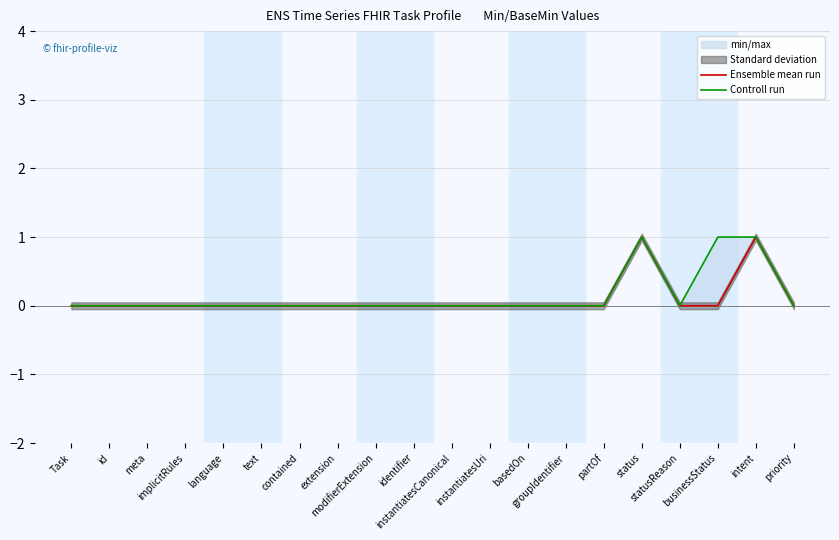

Between contained and instantiatesCanonical, which series saw the biggest shift?

Ensemble mean run